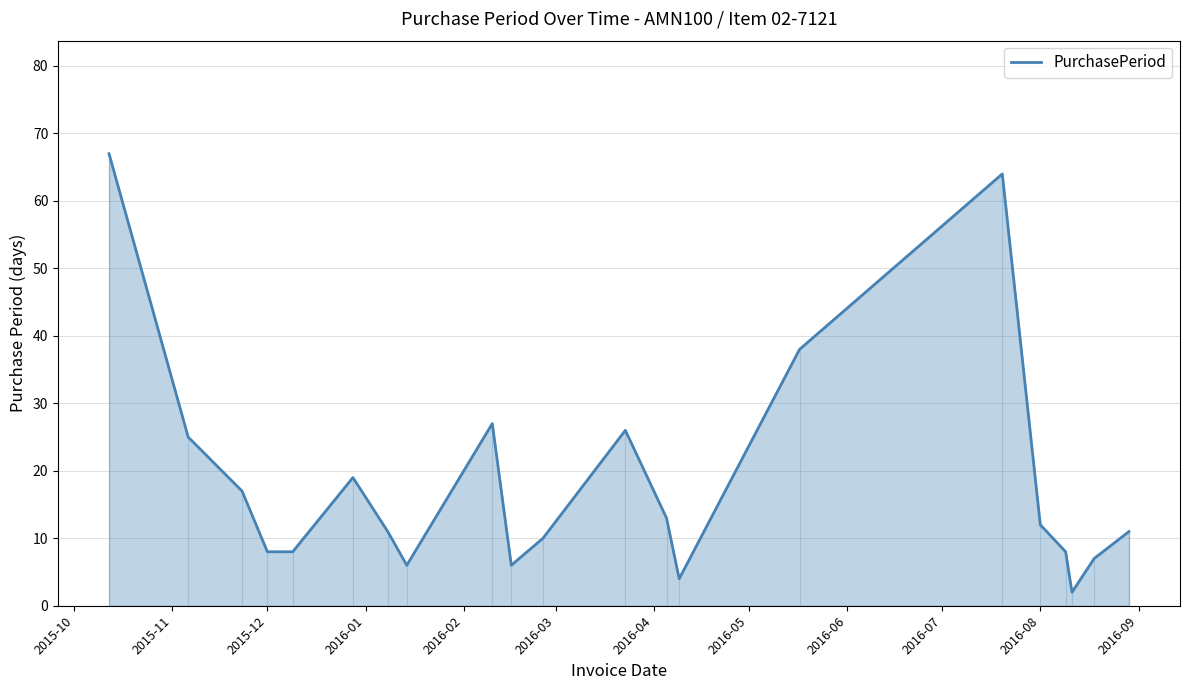

What is the maximum value shown in the chart?

67